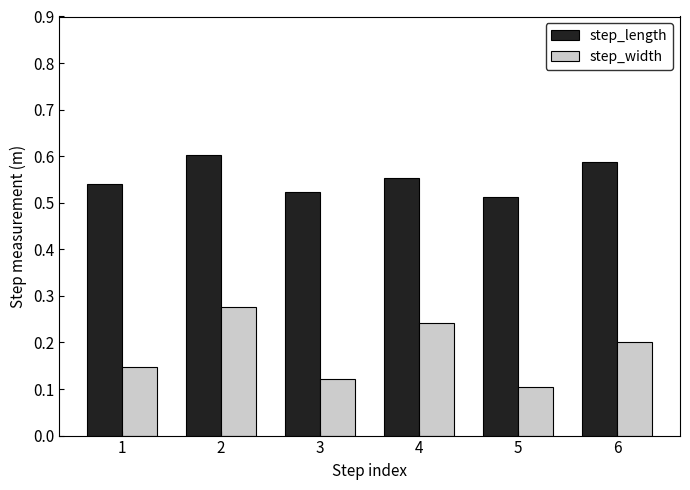

Does the chart contain stacked bars?

No